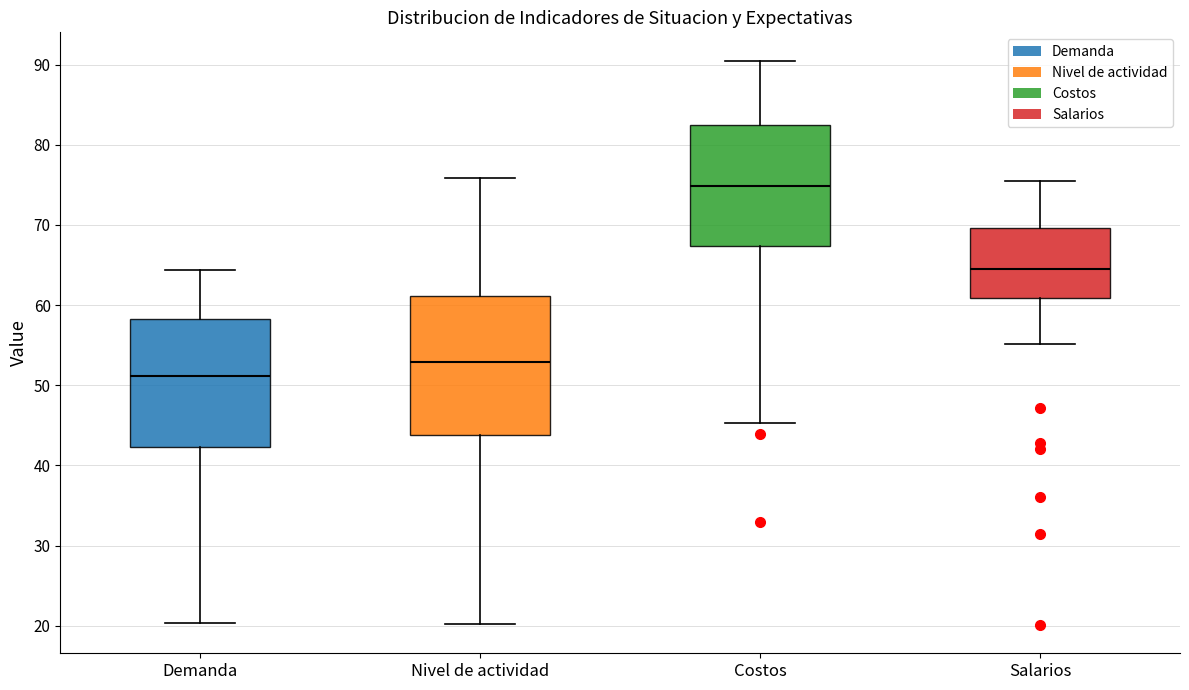

Which box's median line is the highest?

Costos